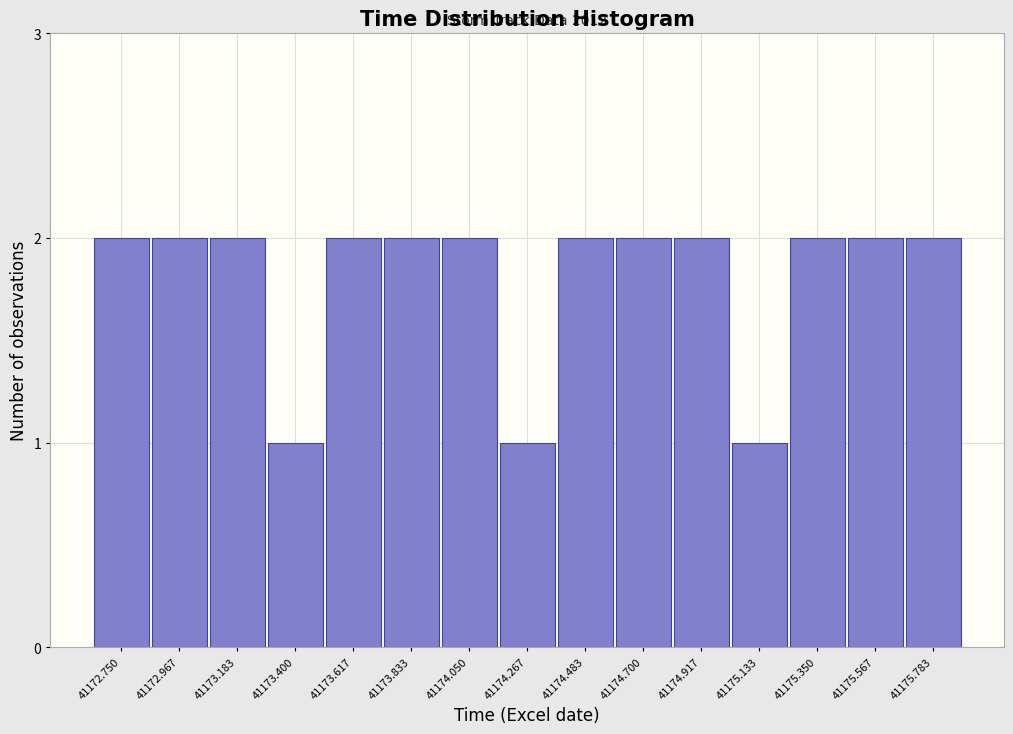

Reading left to right, what are all the values shown in this chart?

41172.750=2	41172.967=2	41173.183=2	41173.400=1	41173.617=2	41173.833=2	41174.050=2	41174.267=1	41174.483=2	41174.700=2	41174.917=2	41175.133=1	41175.350=2	41175.567=2	41175.783=2